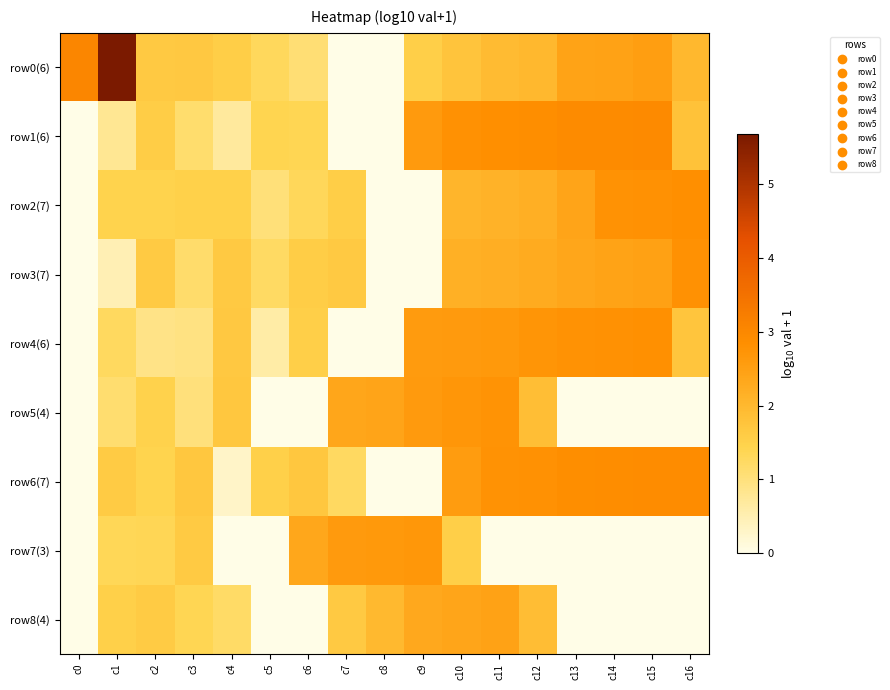

Between c6 and c7, which series saw the biggest shift?

row5(4)